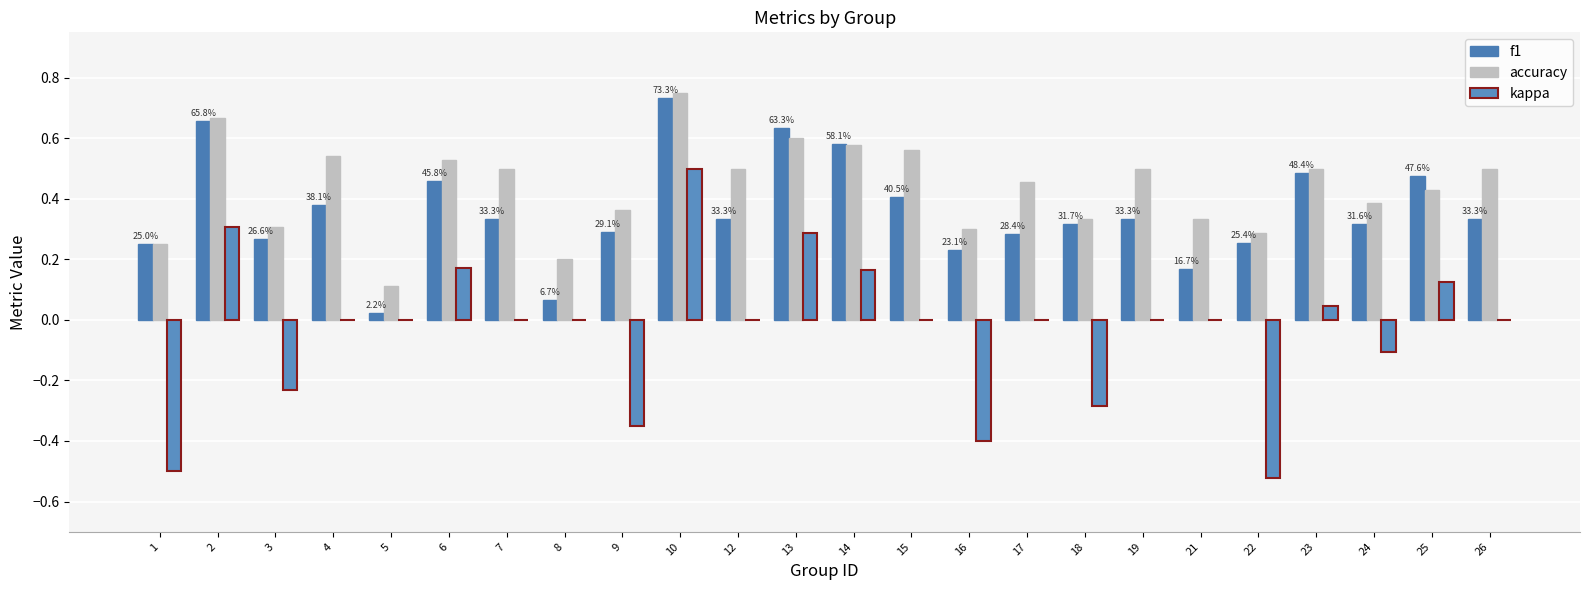

What is the average value of the f1 series?

0.4